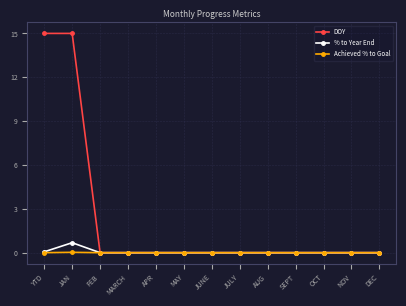

The DOY series shows 0.0 at JULY. True or false?

True